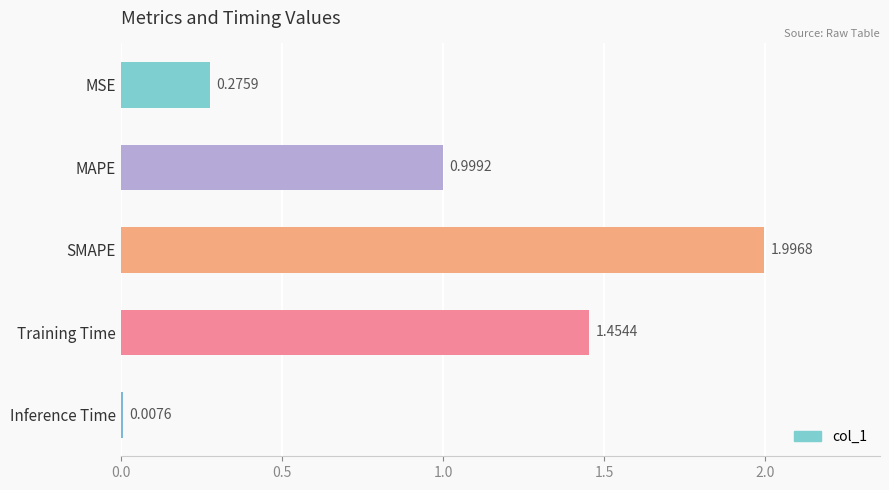

List the labels in order of value, largest first.

SMAPE, Training Time, MAPE, MSE, Inference Time